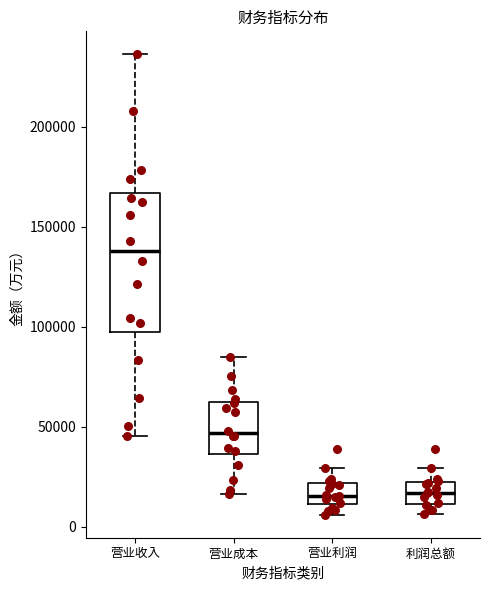

Which box has the highest median line?

营业收入